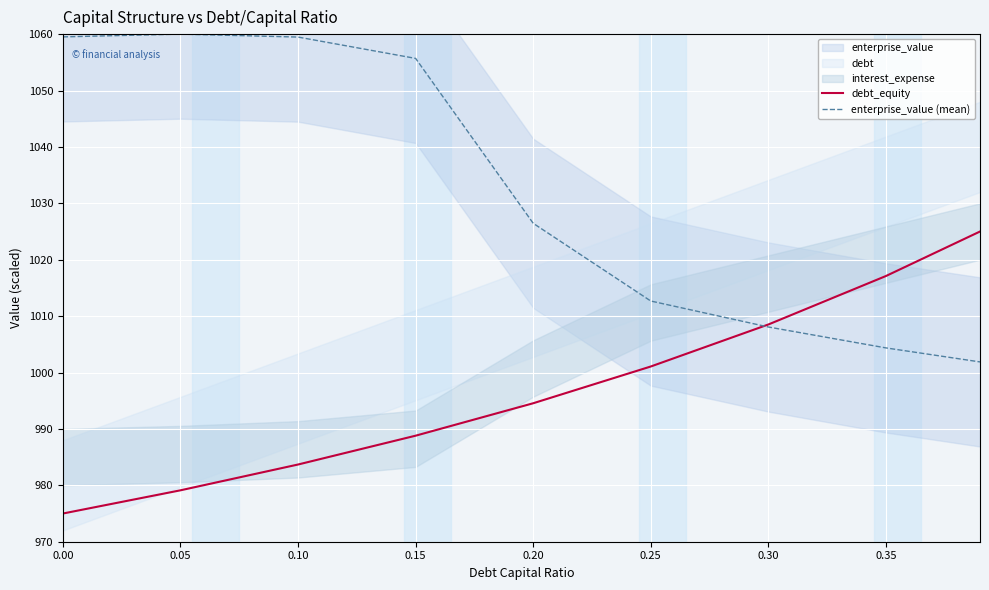

Where is debt_equity nearest to the value 1000?

0.25